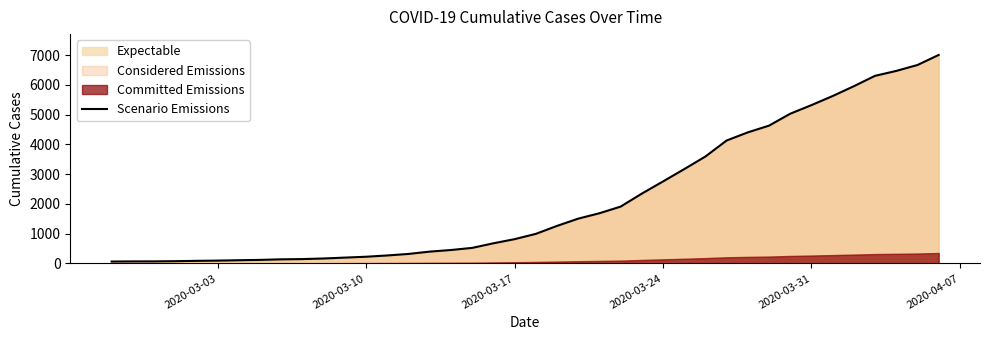

What is the maximum value for Scenario Emissions?

7002